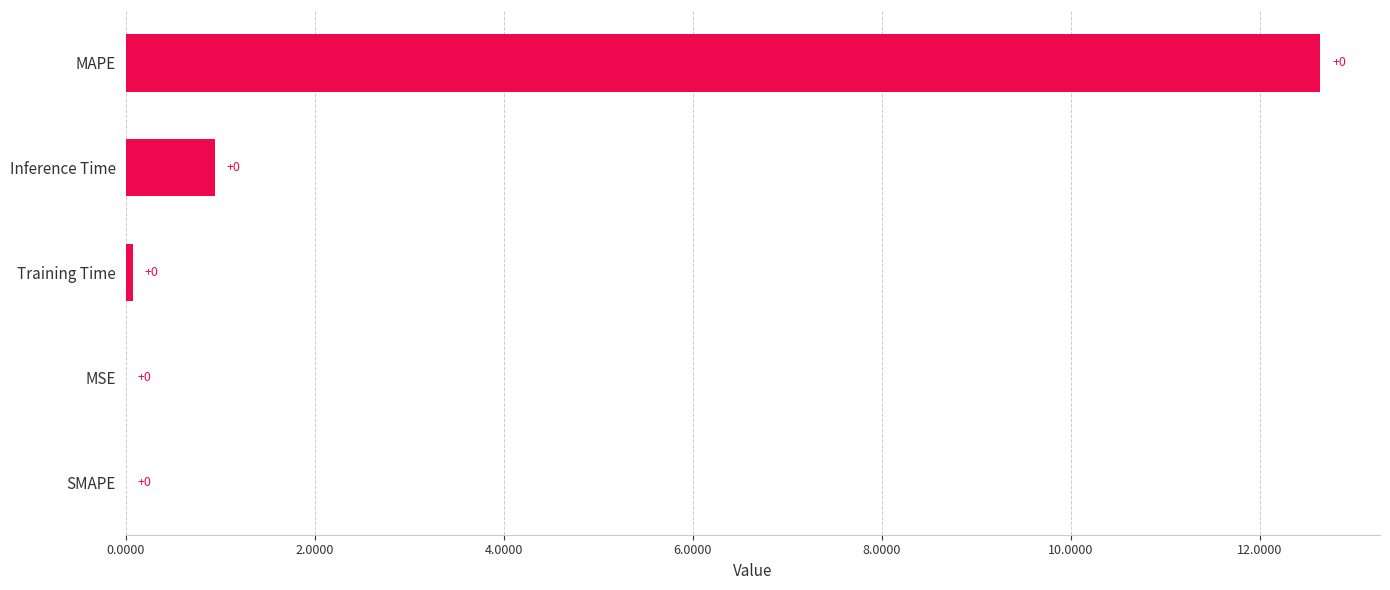

Between Inference Time and MSE, which is larger?

Inference Time